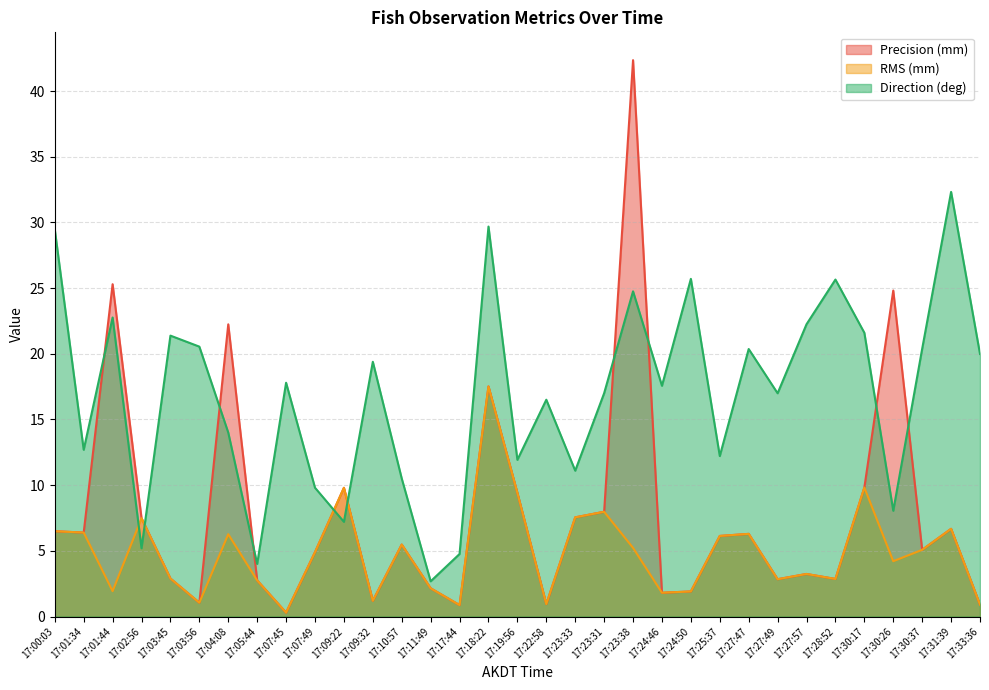

Where do Precision (mm) and Direction (deg) first cross each other?

17:01:34 and 17:01:44